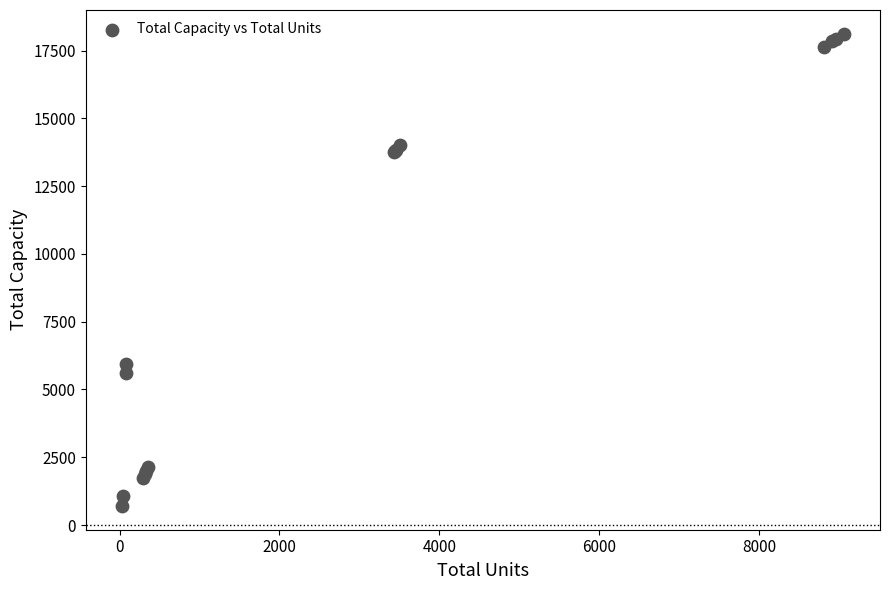

What Y value in the scatter plot is closest to 9412?

5925